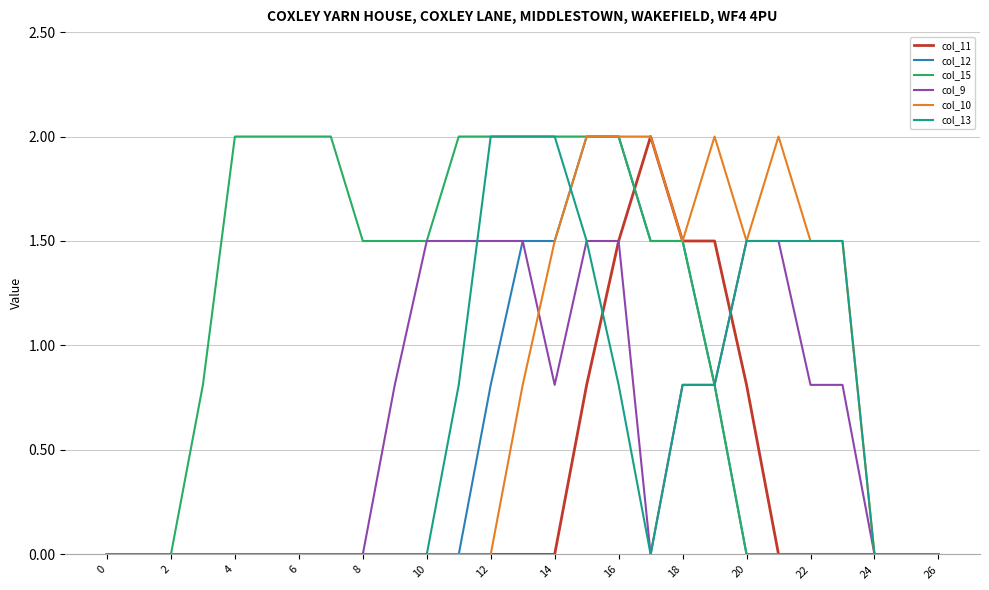

What is the maximum value shown in the chart?

2.0